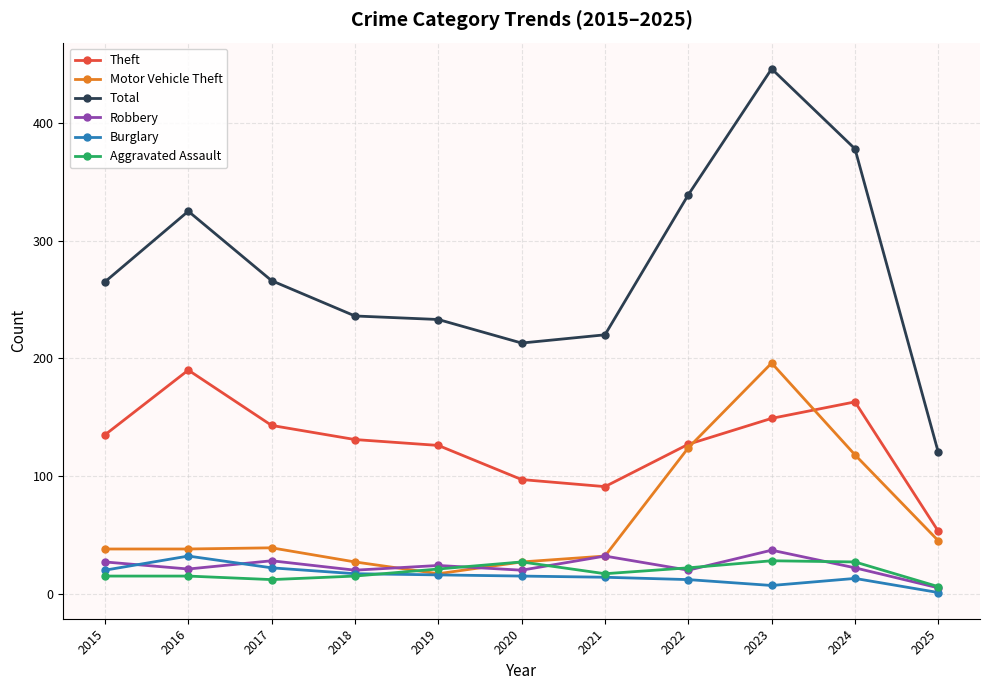

What is the sum of the Theft values at 2025 and 2019?

179